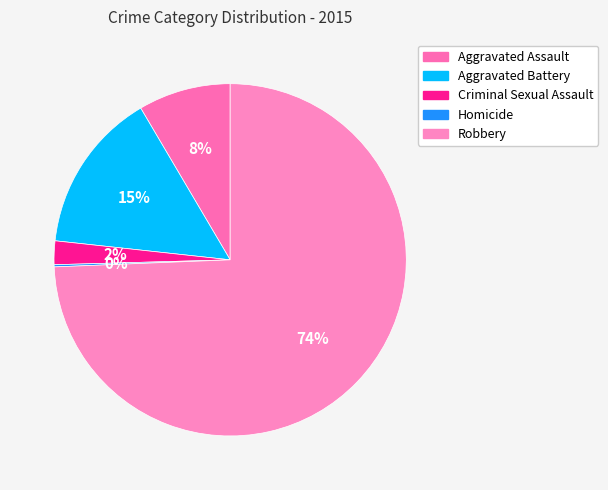

How many slices are in this pie chart?

5